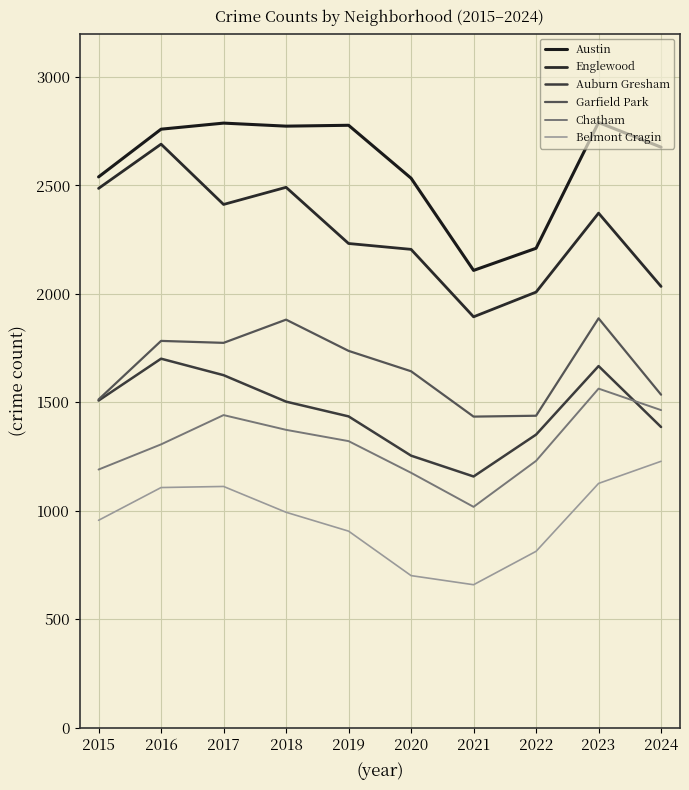

At how many categories does at least one series exceed 2726?

5